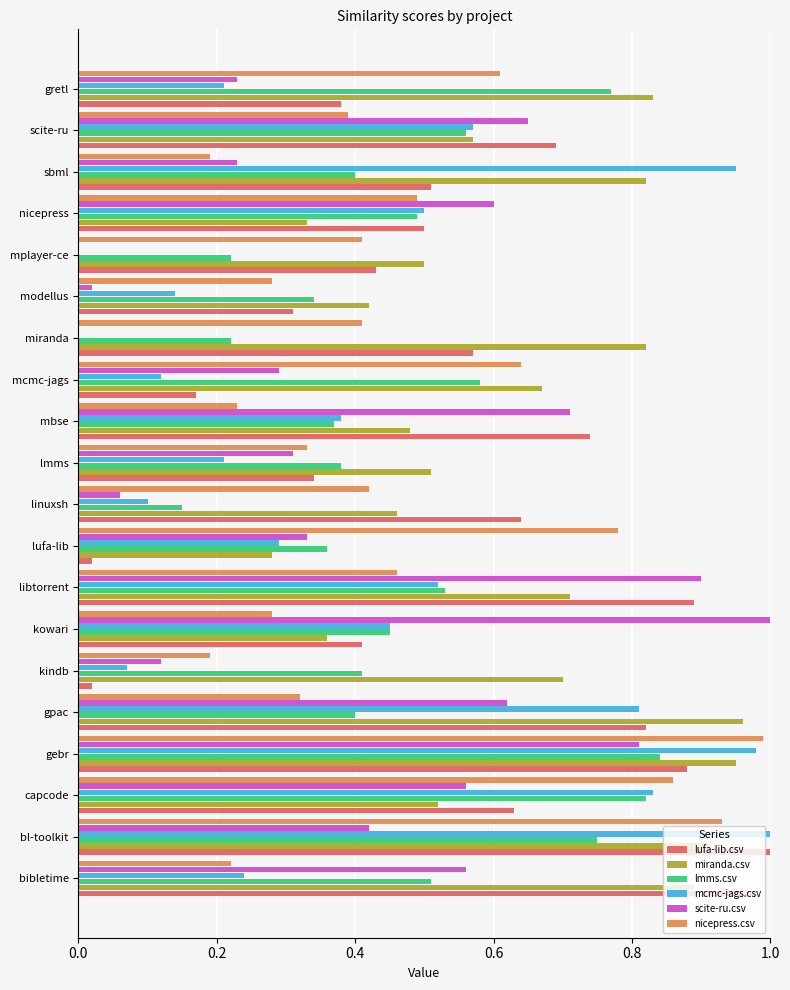

Is it true that miranda.csv equals 0.2 at kowari?

False